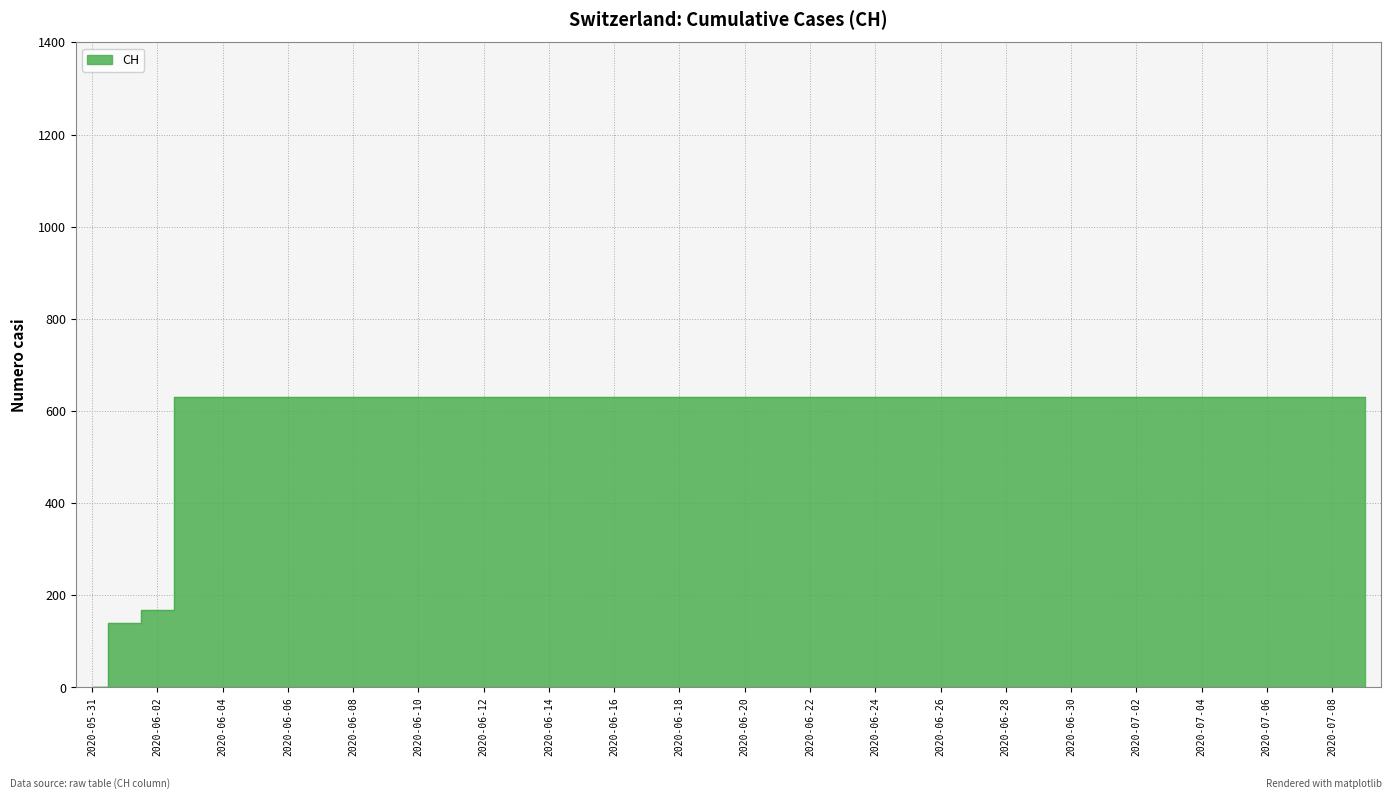

Between 2020-06-06 and 2020-07-03, which is larger?

2020-06-06